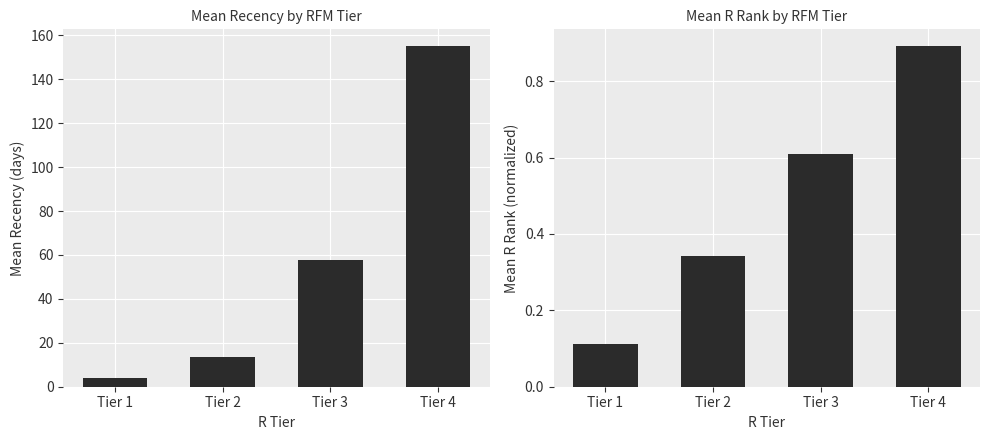

Does the chart contain stacked bars?

No